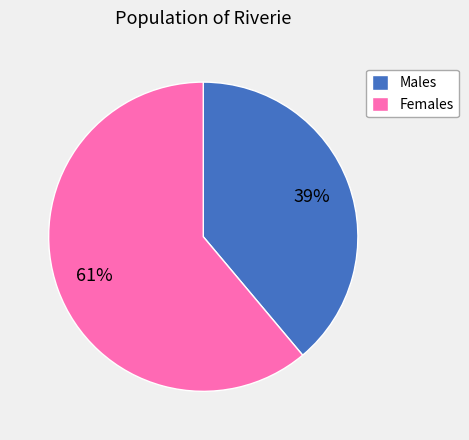

To the nearest percent, what is the combined percentage of Males and Females?

100%